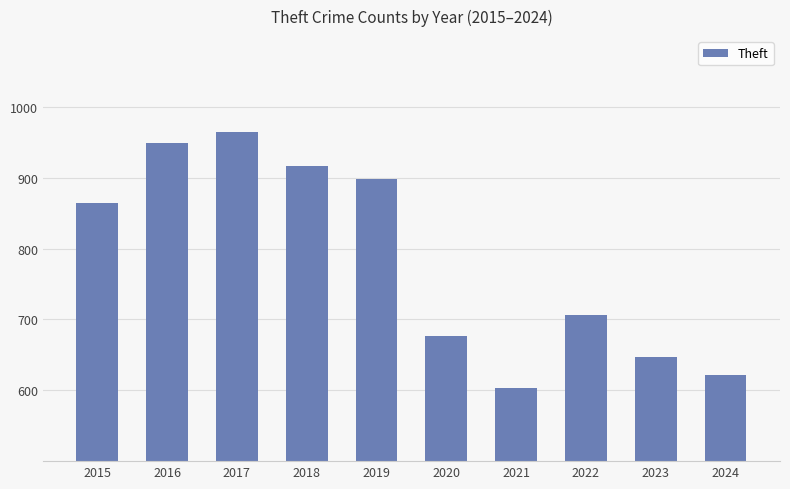

What is the change in value from 2019 to 2024?

-277